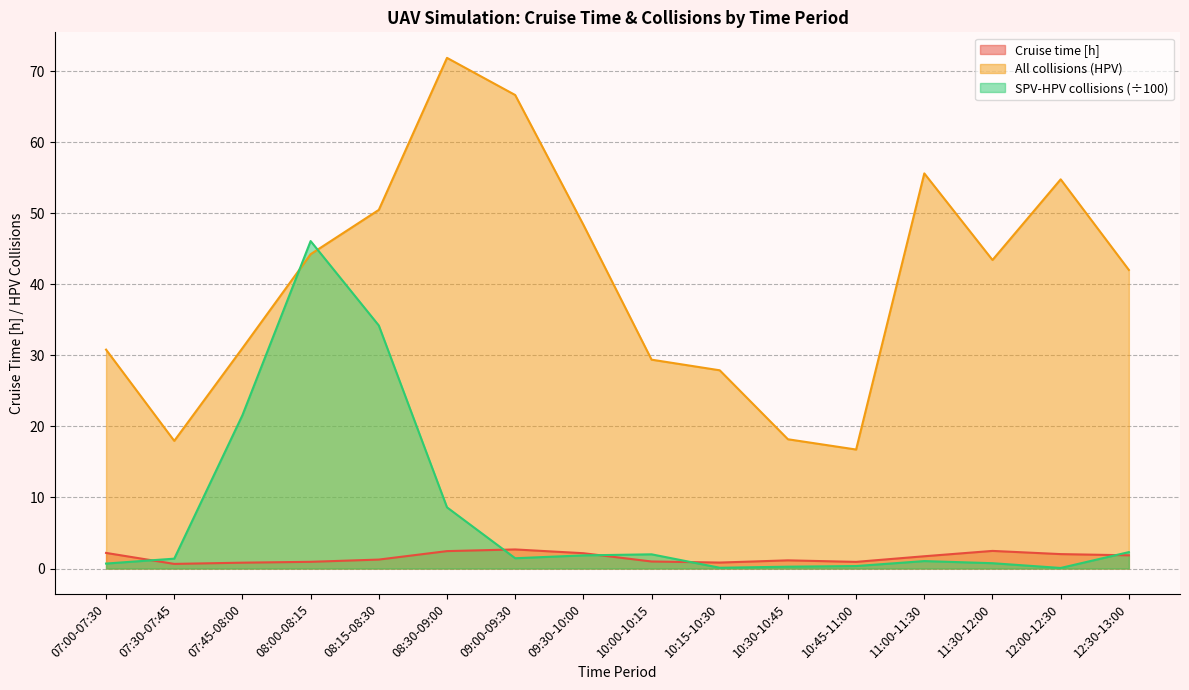

The value of Cruise time [h] at 10:30-10:45 is 0.6. True or false?

False